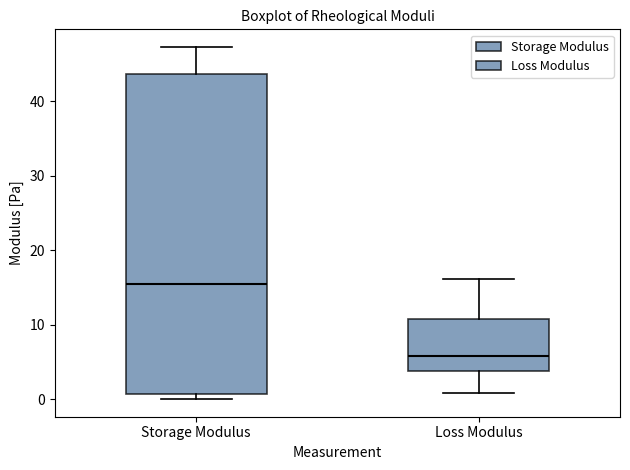

Reading left to right, read every box against the y-axis: the position of its median line, the range the box covers, and the ends of its whiskers. The values are not printed on the chart, so give them approximately, as read against the axis.

Storage Modulus: median 16, box 1 to 44, whiskers 0 to 47
Loss Modulus: median 6, box 4 to 11, whiskers 1 to 16